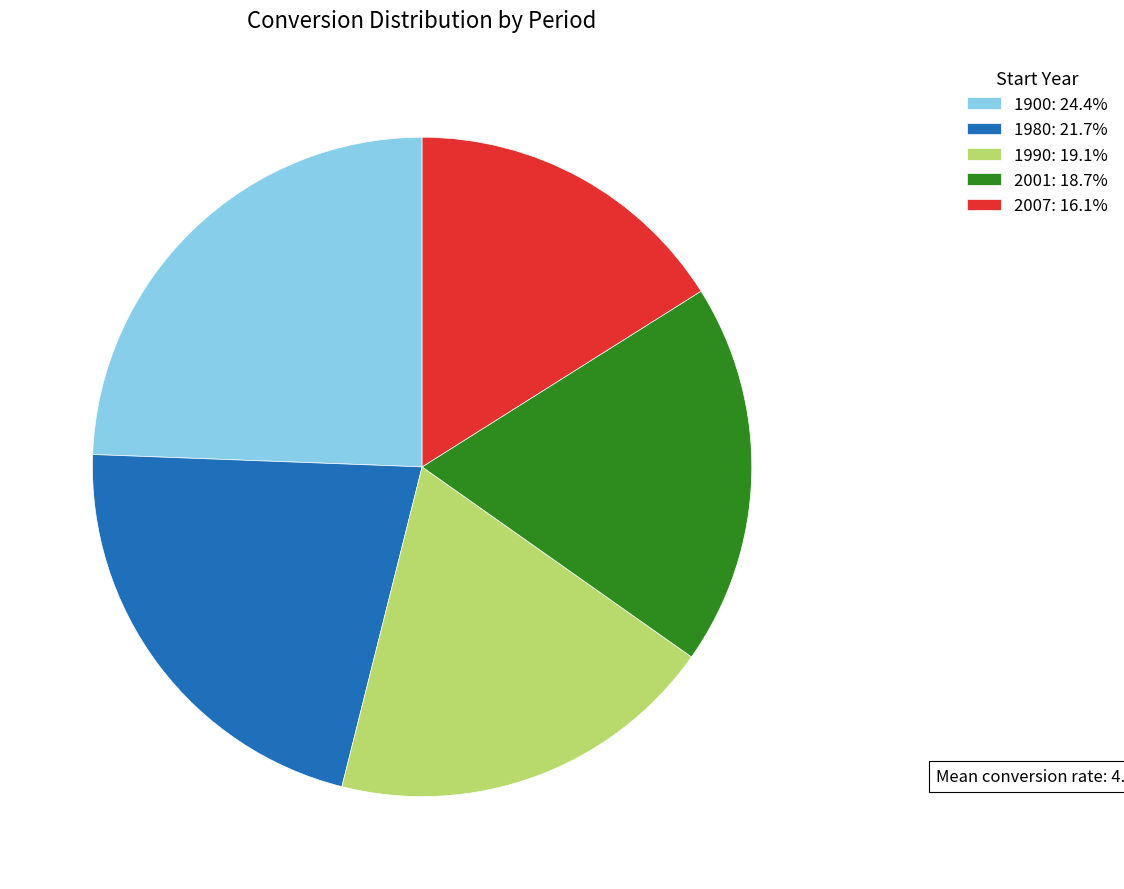

Count the number of slices in the pie.

5